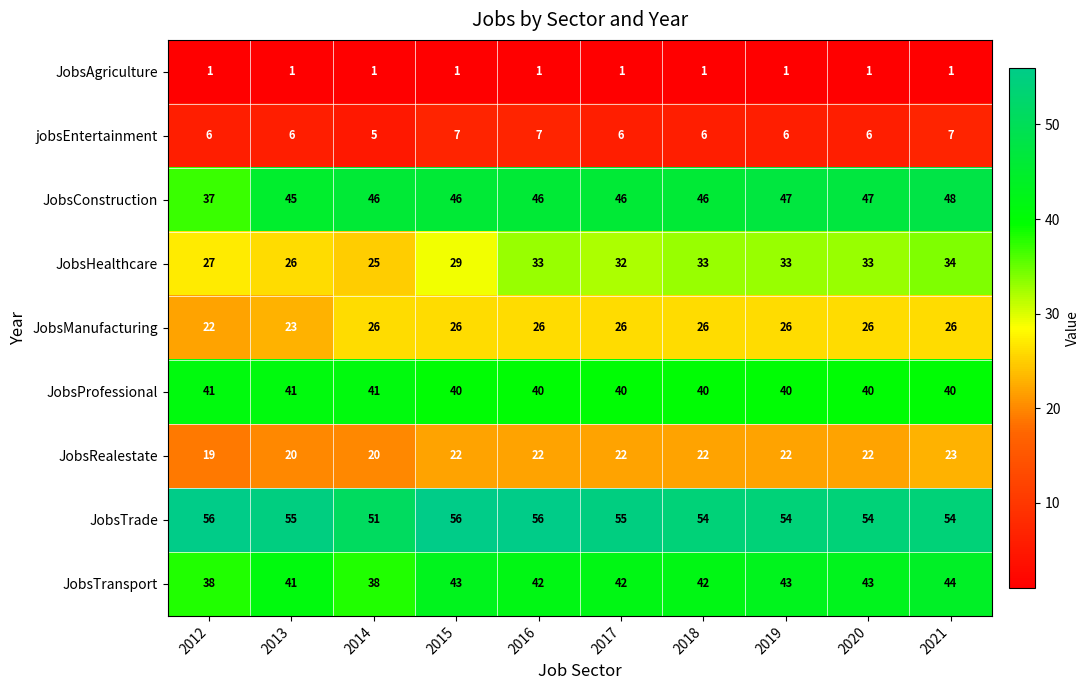

What is the difference between the second highest and second lowest values in the JobsHealthcare series?

7